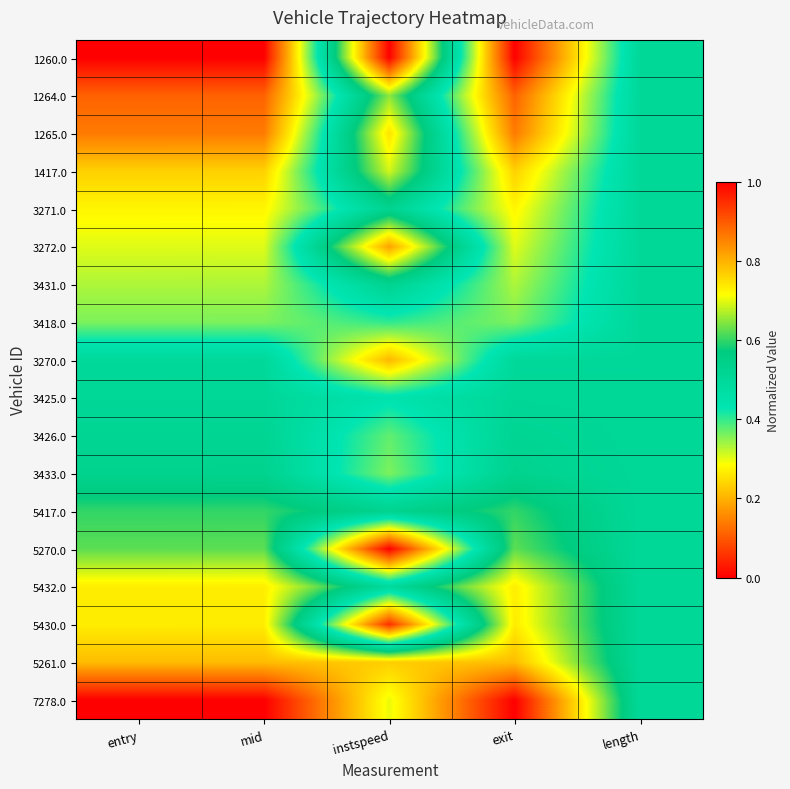

Rank the series at exit from highest to lowest value.

7278.0, 5261.0, 5430.0, 5432.0, 5270.0, 5417.0, 3433.0, 3426.0, 3425.0, 3270.0, 3418.0, 3431.0, 3272.0, 3271.0, 1417.0, 1265.0, 1264.0, 1260.0